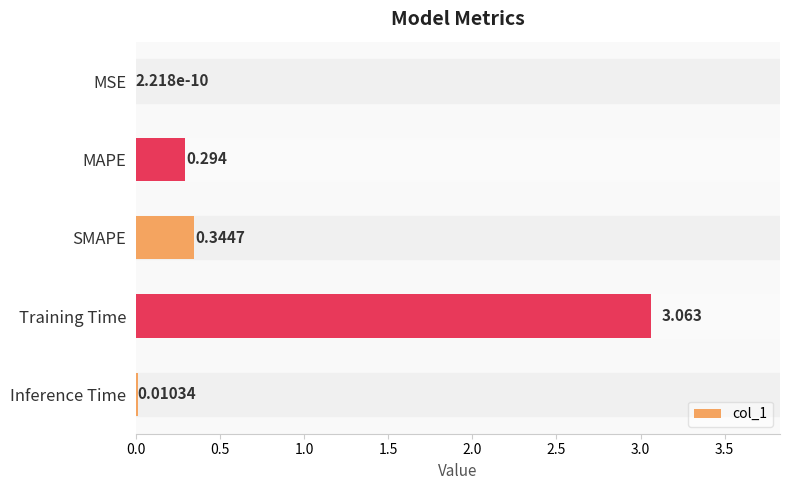

Between Training Time and MAPE, which is larger?

Training Time